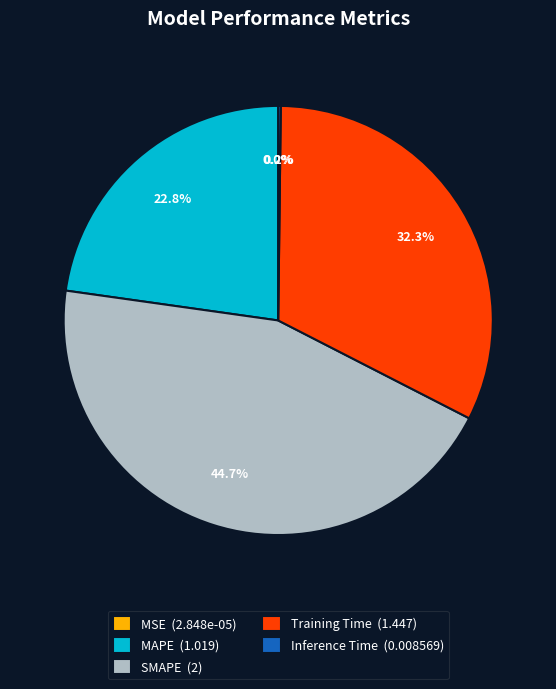

Is MAPE (1.019) the majority of the pie?

No